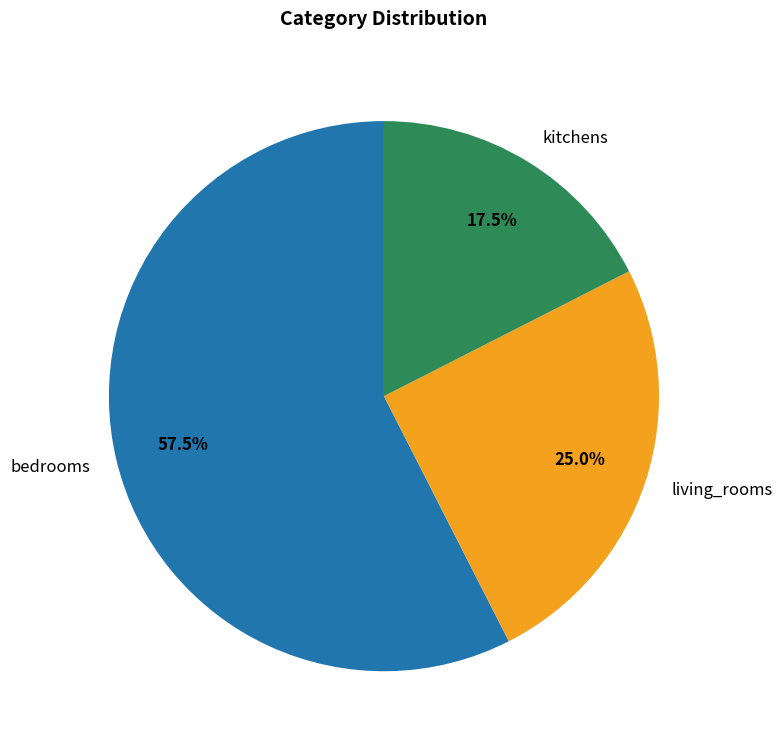

How many slices are in this pie chart?

3